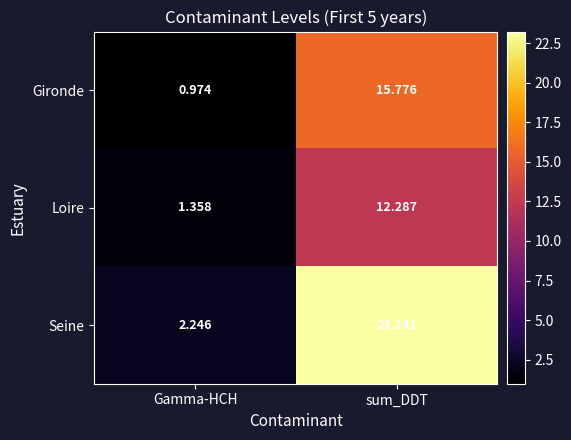

Which series has the largest total across all categories?

Seine